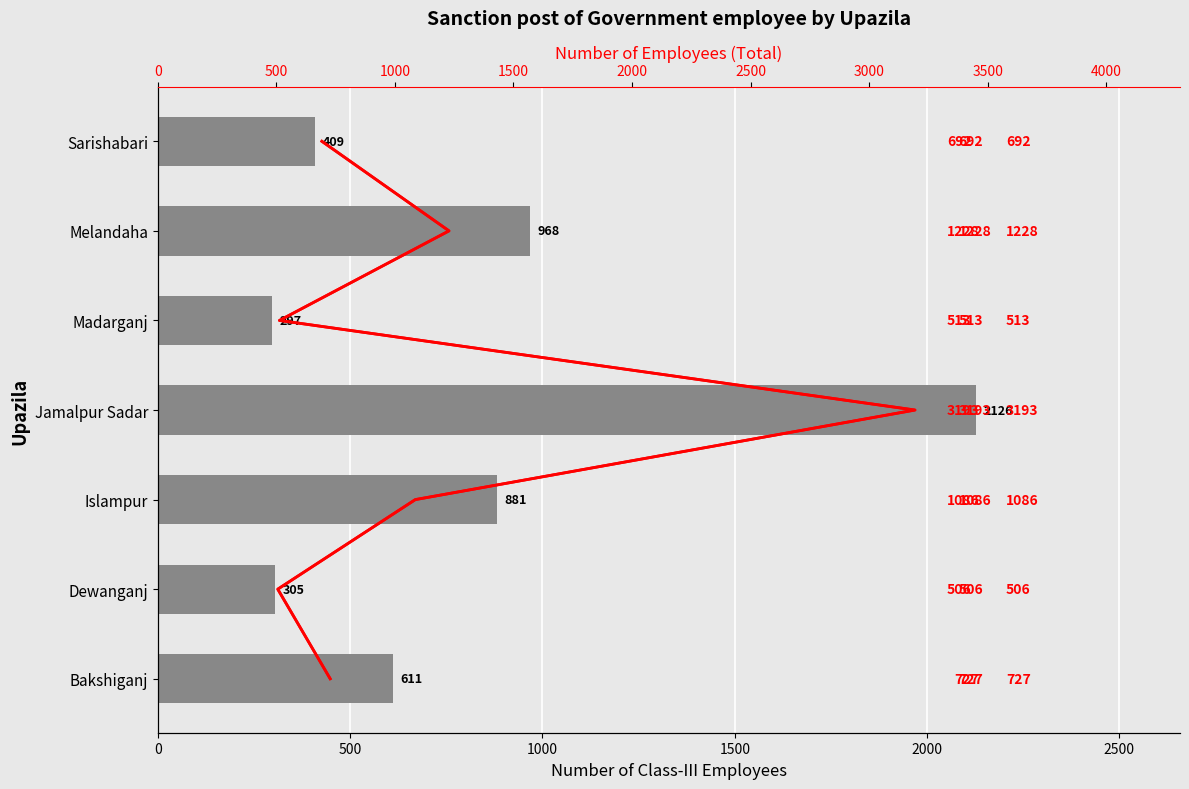

Is the value of Number of employee at 1000 greater than the value of Class-III at 2000?

No